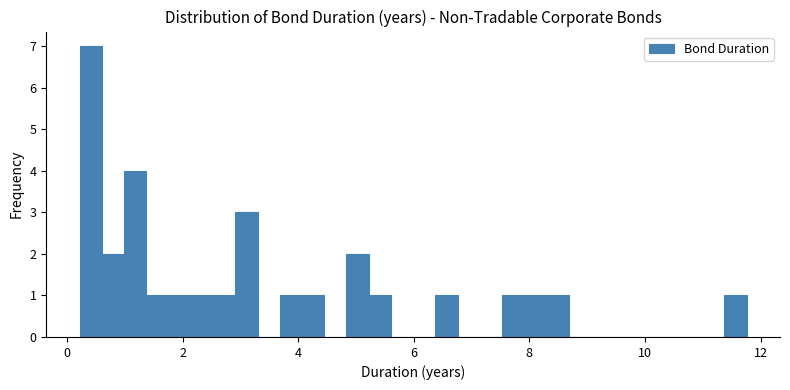

Read against the x-axis, roughly where is the centre of the tallest bar?

0.4